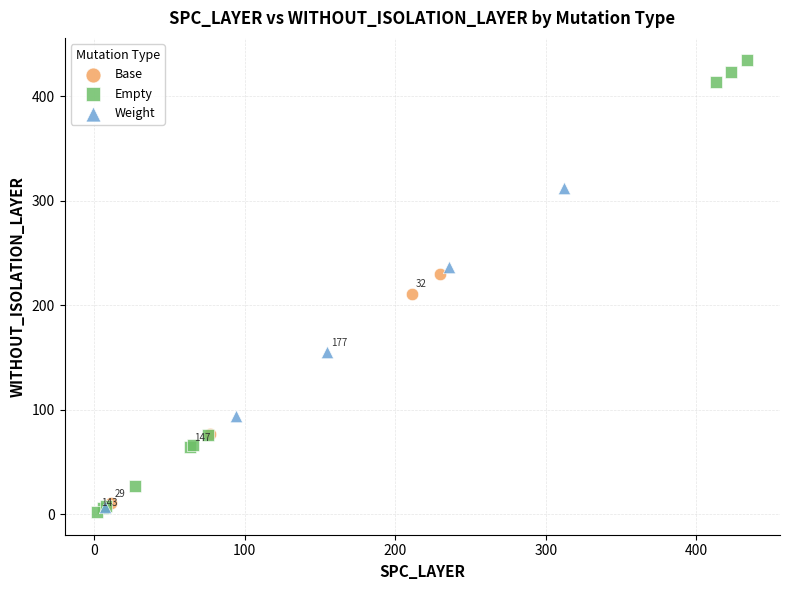

Which series has the widest spread of Y values?

Empty